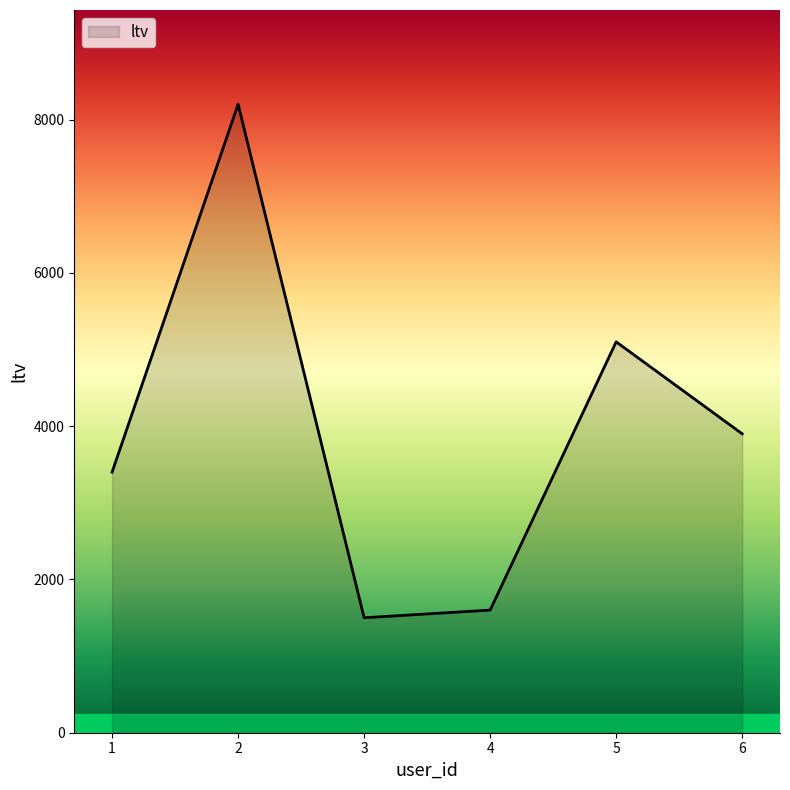

The value at 2 is 4166. True or false?

False